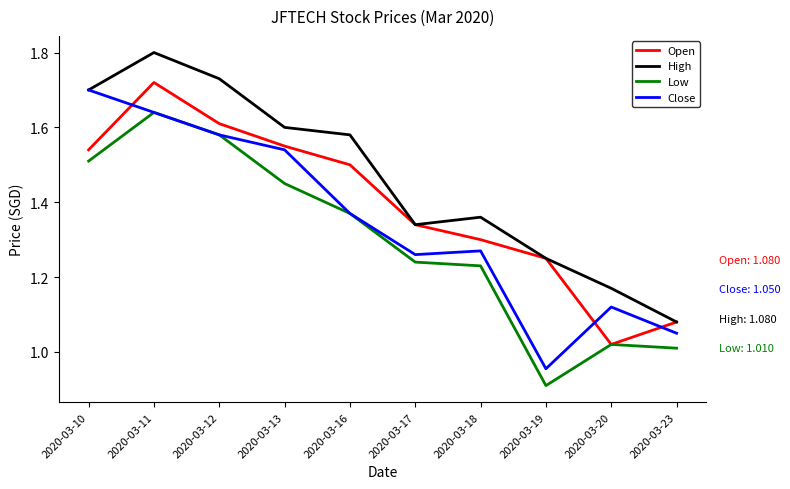

Which category has the lowest value in the Low series?

2020-03-19